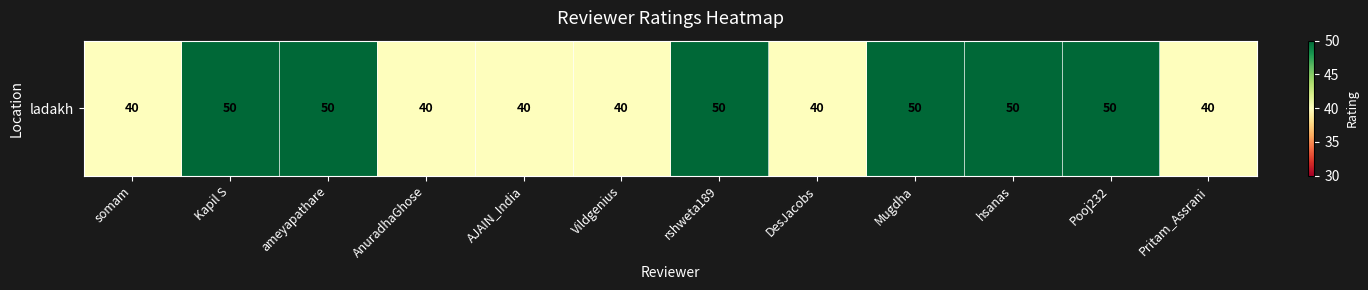

What is the approximate value at AJAIN_India, to the nearest 10?

40